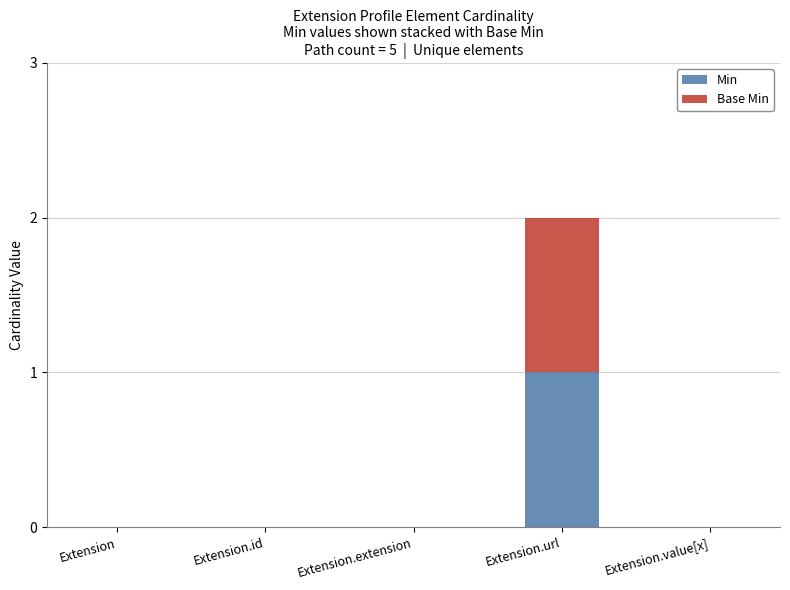

At which category is the sum across all series the highest?

Extension.url